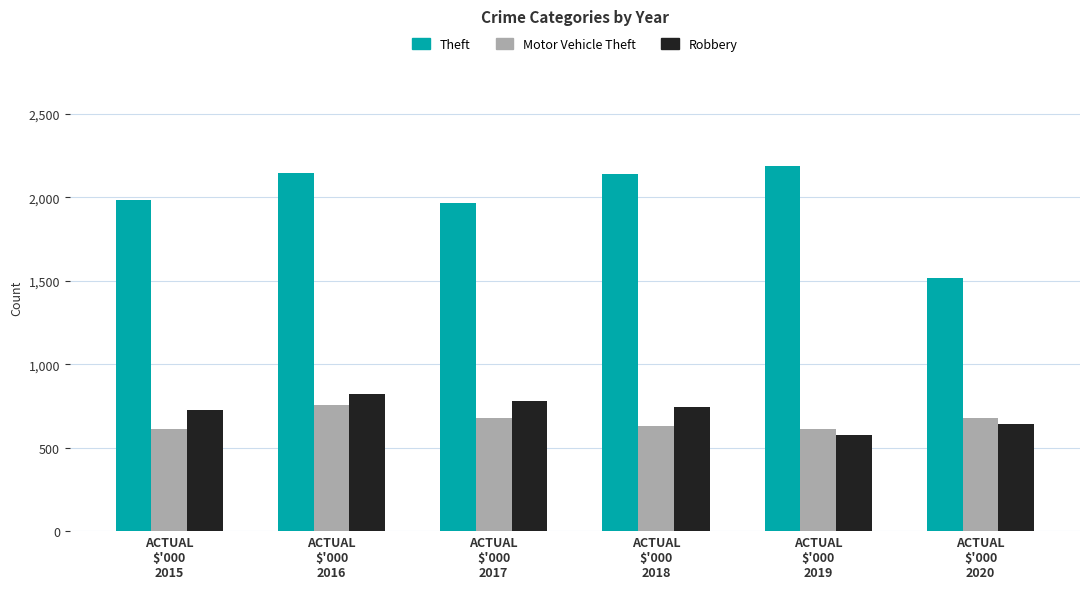

How many groups of bars are there?

6